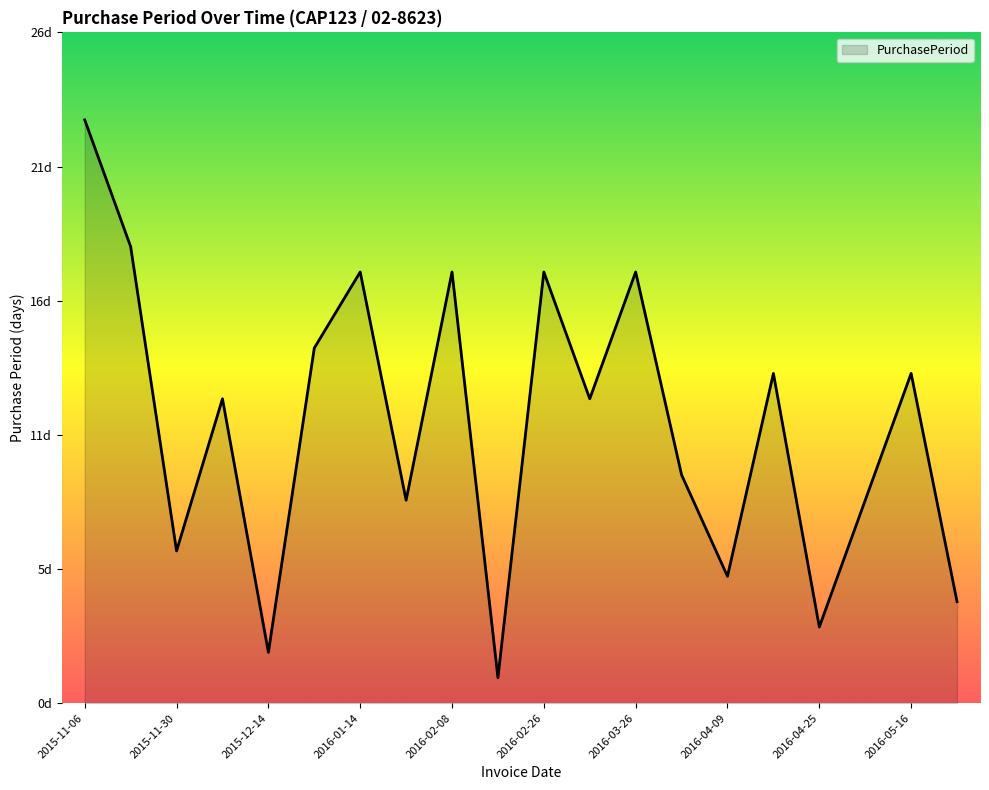

How many interior local peaks (higher than both neighbors) does the data have?

7